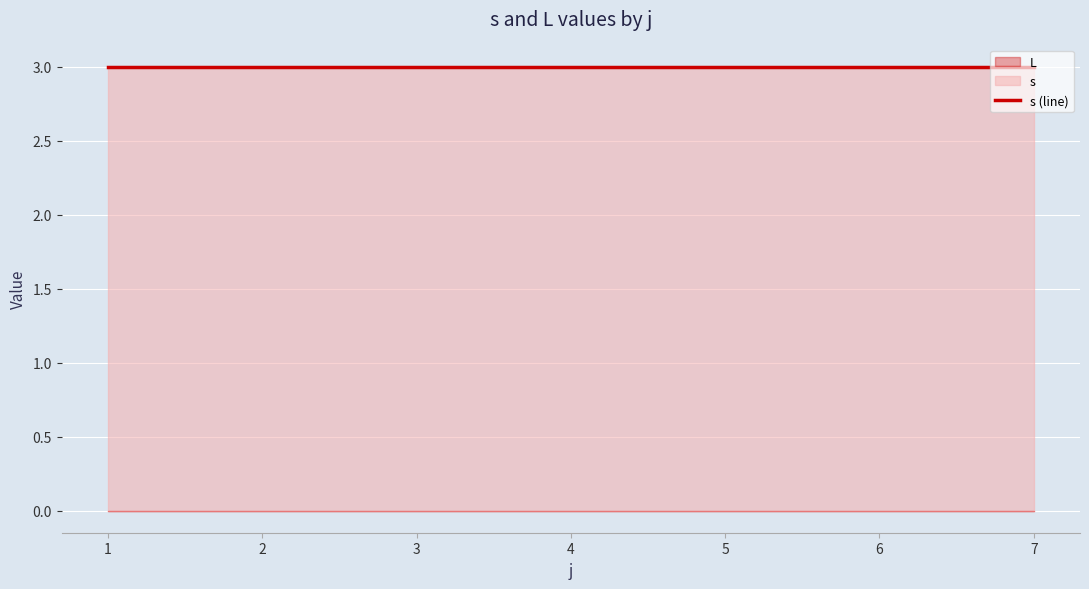

True or false: L and s intersect in this chart.

False